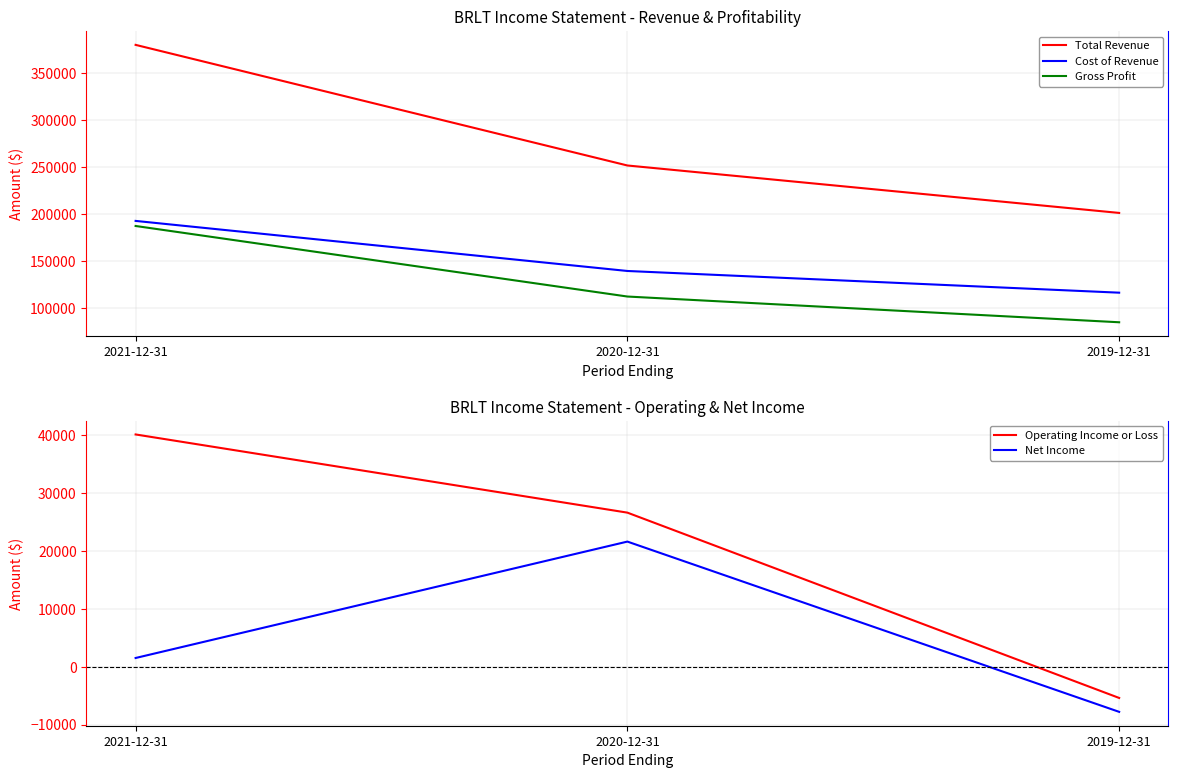

What is the maximum value for Operating Income or Loss?

40100